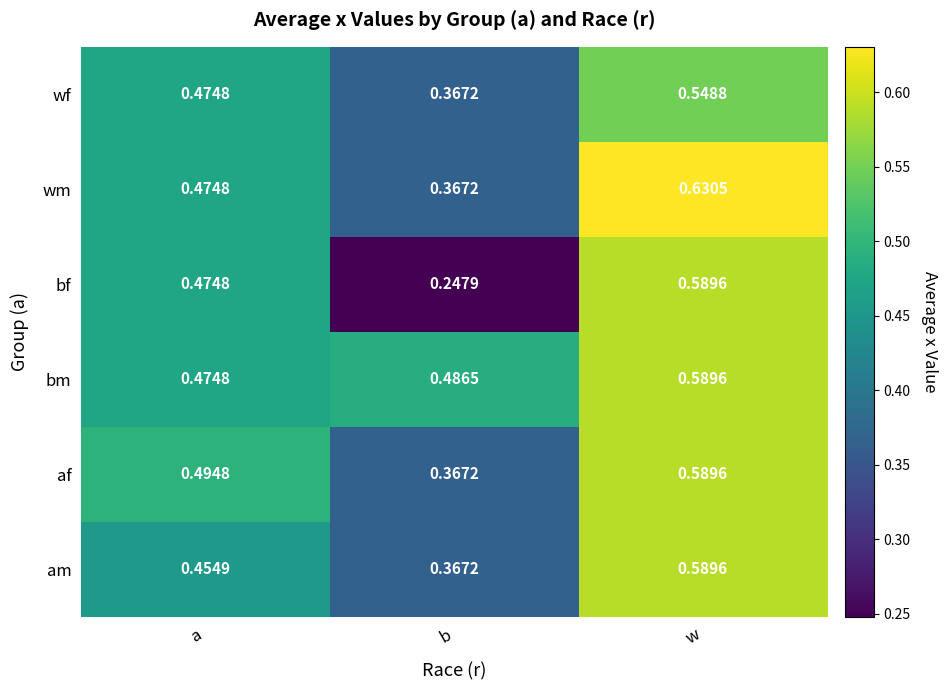

Where is wf nearest to the value 0?

b